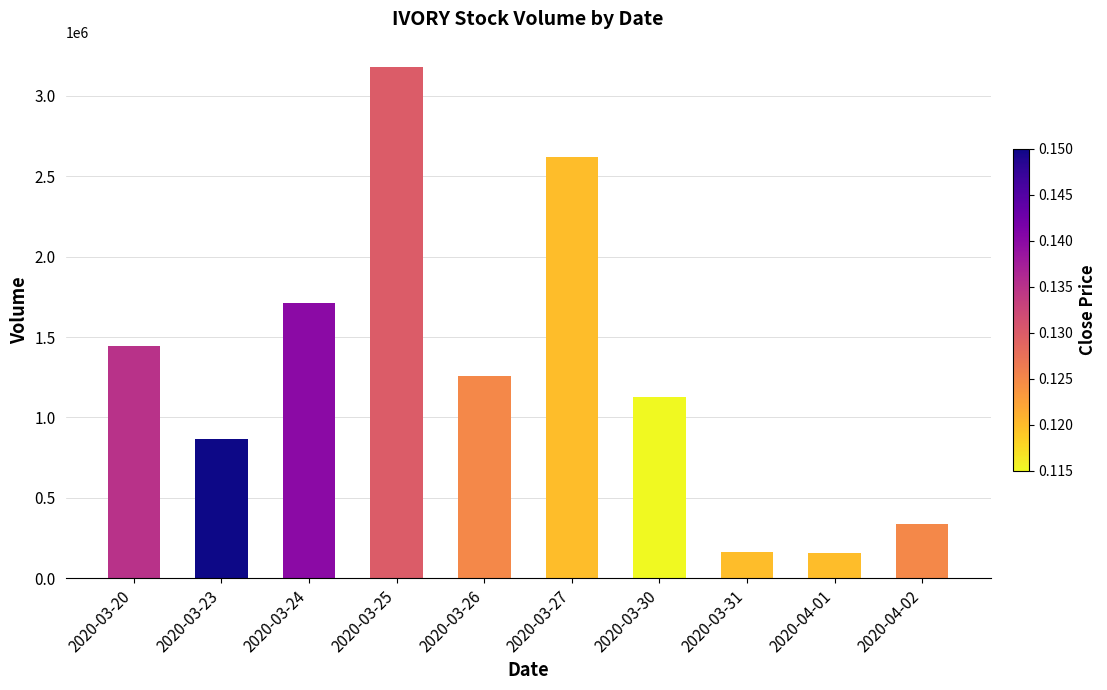

The chart shows a value of 334200 at 2020-04-02. True or false?

True